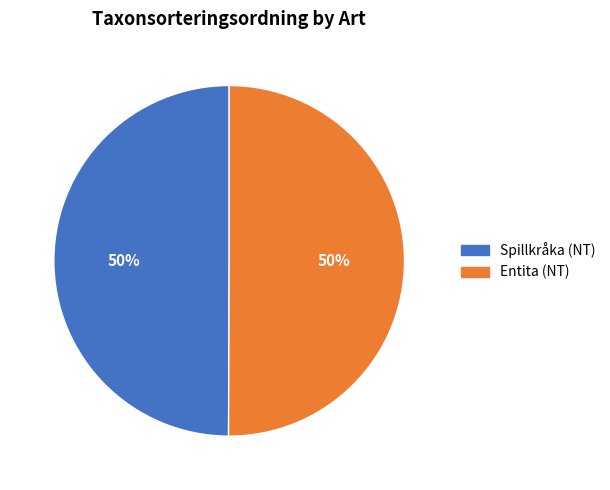

Do Entita (NT) and Spillkråka (NT) together represent more than half of the pie?

Yes